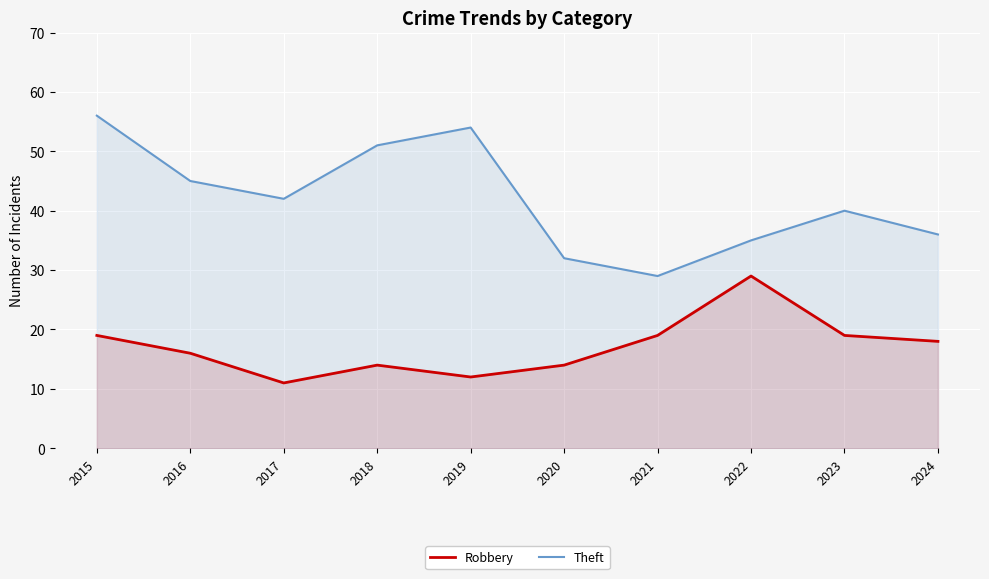

Reading left to right, transcribe all the data shown in this chart.

Robbery: 2015=19	2016=16	2017=11	2018=14	2019=12	2020=14	2021=19	2022=29	2023=19	2024=18
Theft: 2015=56	2016=45	2017=42	2018=51	2019=54	2020=32	2021=29	2022=35	2023=40	2024=36